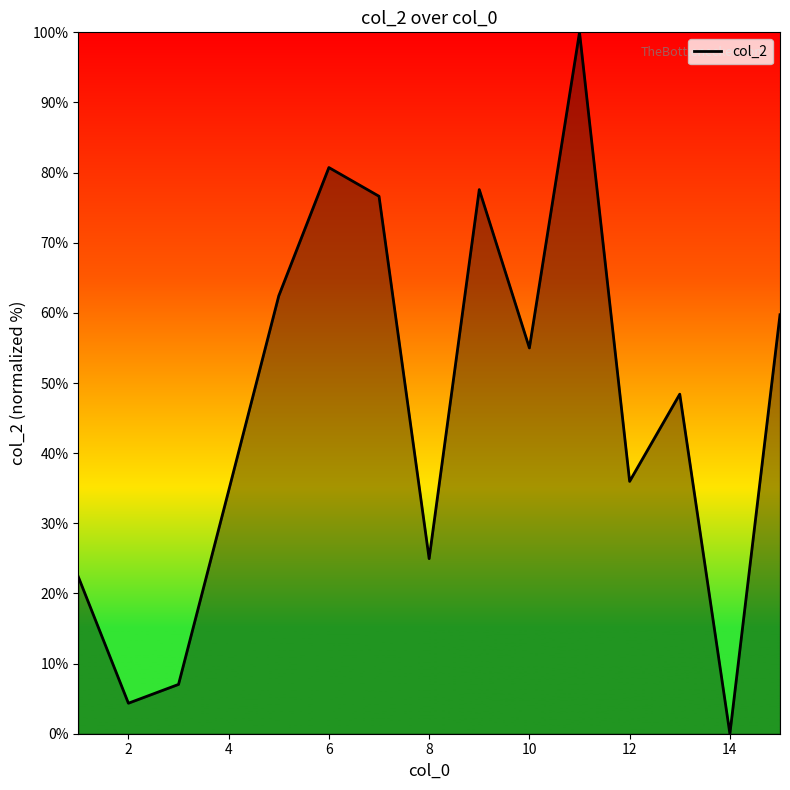

How many values are below 48?

7